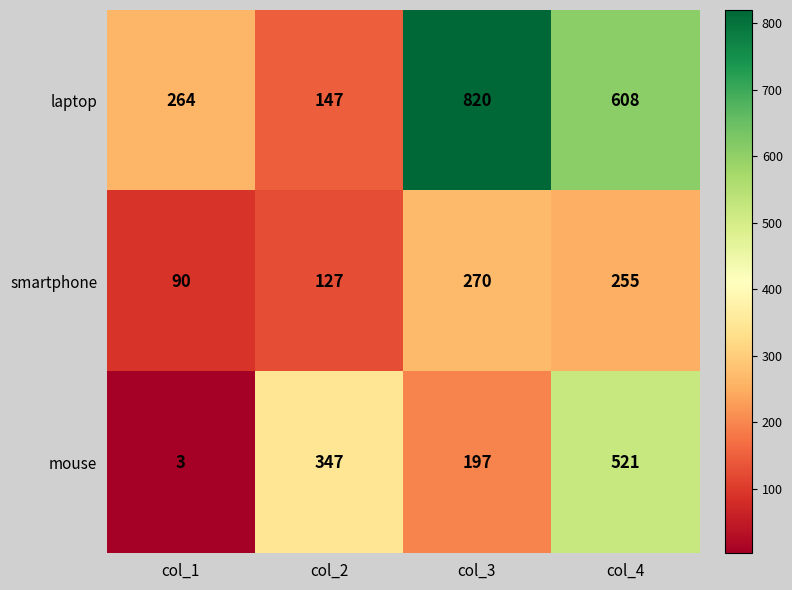

What is the smallest value displayed?

3